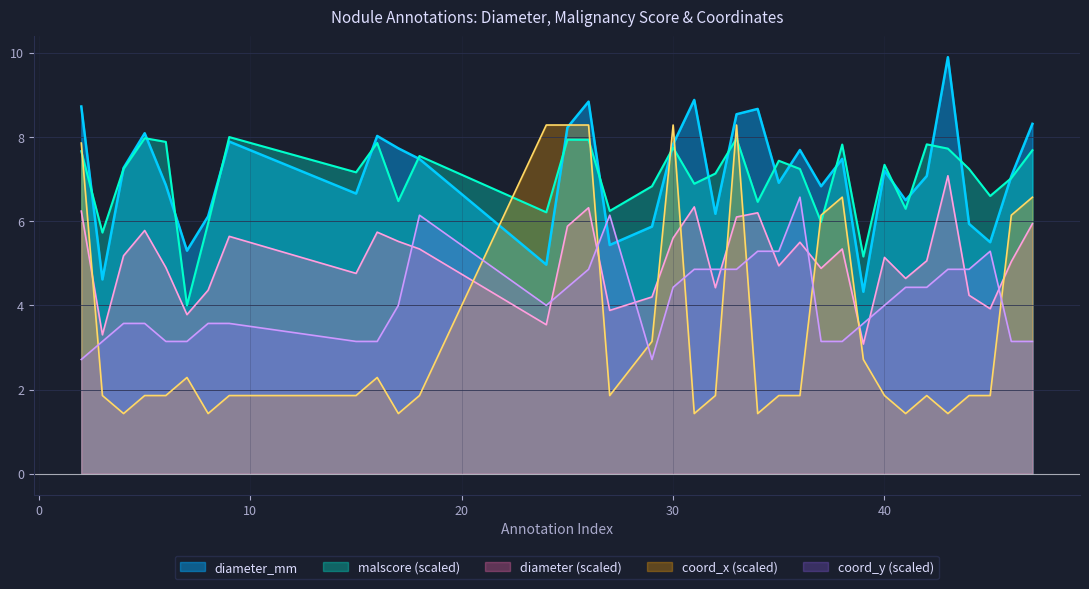

What is the sum of the diameter values at 5 and 33?

11.9